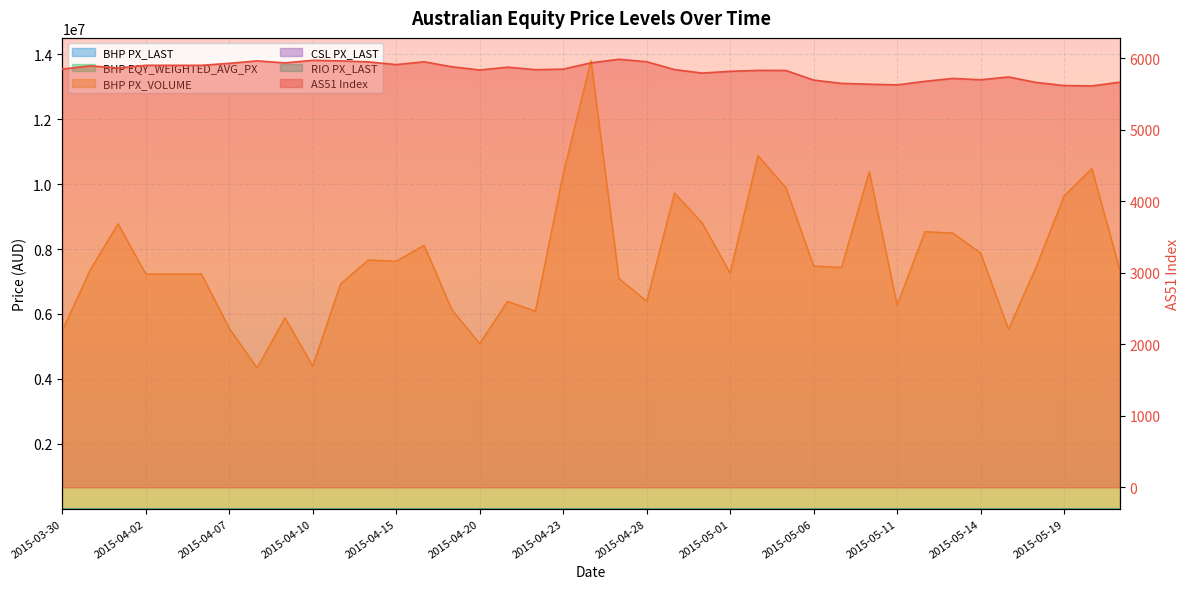

What are all the series names shown in the legend?

AS51 Index, BHP PX_LAST, BHP EQY_WEIGHTED_AVG_PX, BHP PX_VOLUME, CSL PX_LAST, RIO PX_LAST